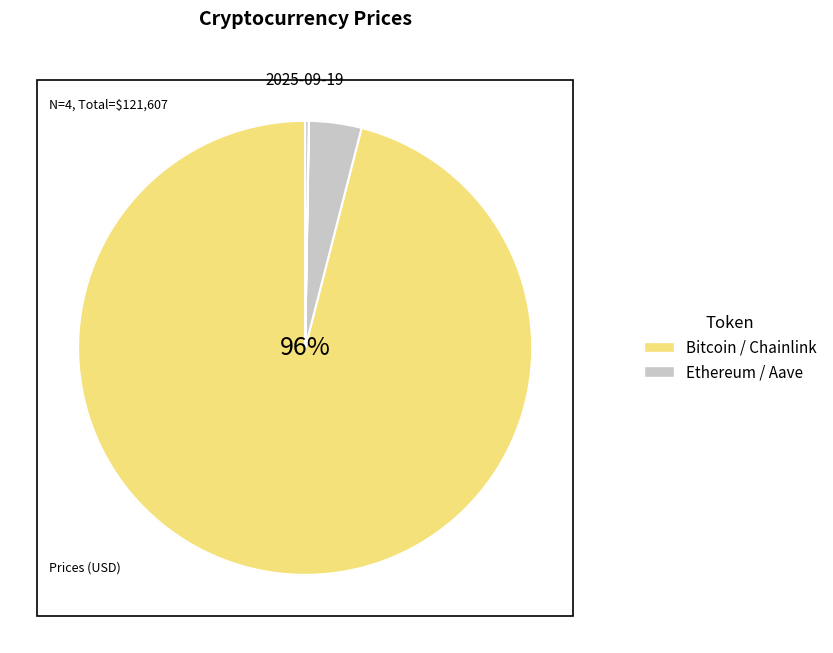

What percentage is the Ethereum slice, to the nearest percent?

4%